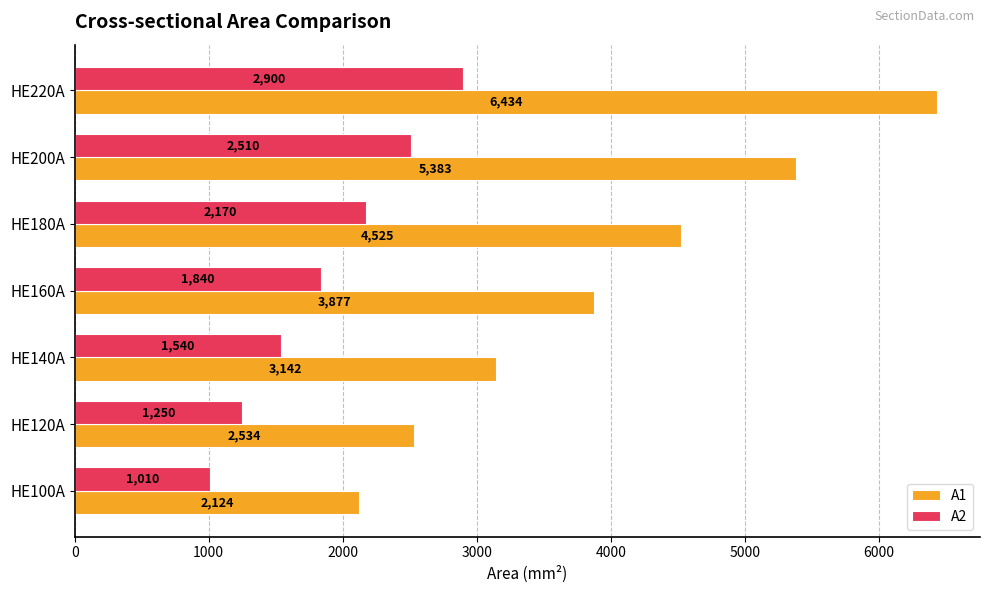

Which category has the highest value in the A1 series?

HE220A